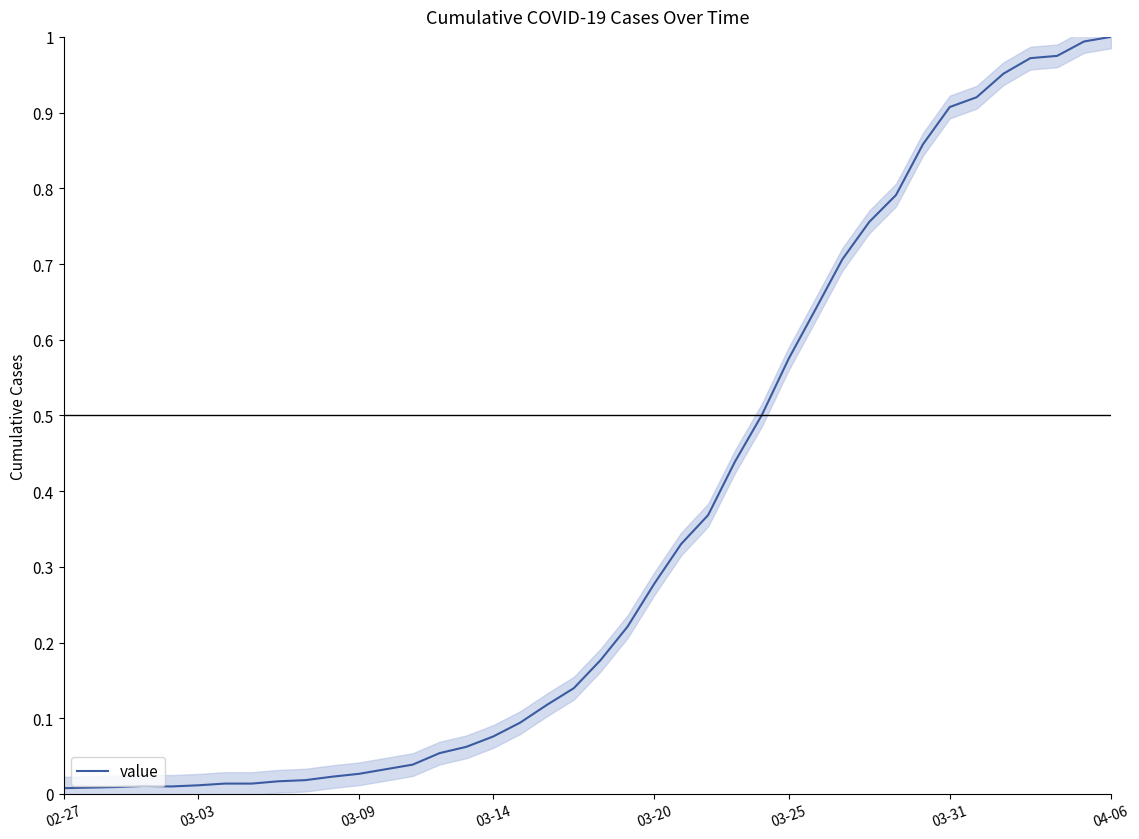

What value does the data have at 26?

0.5